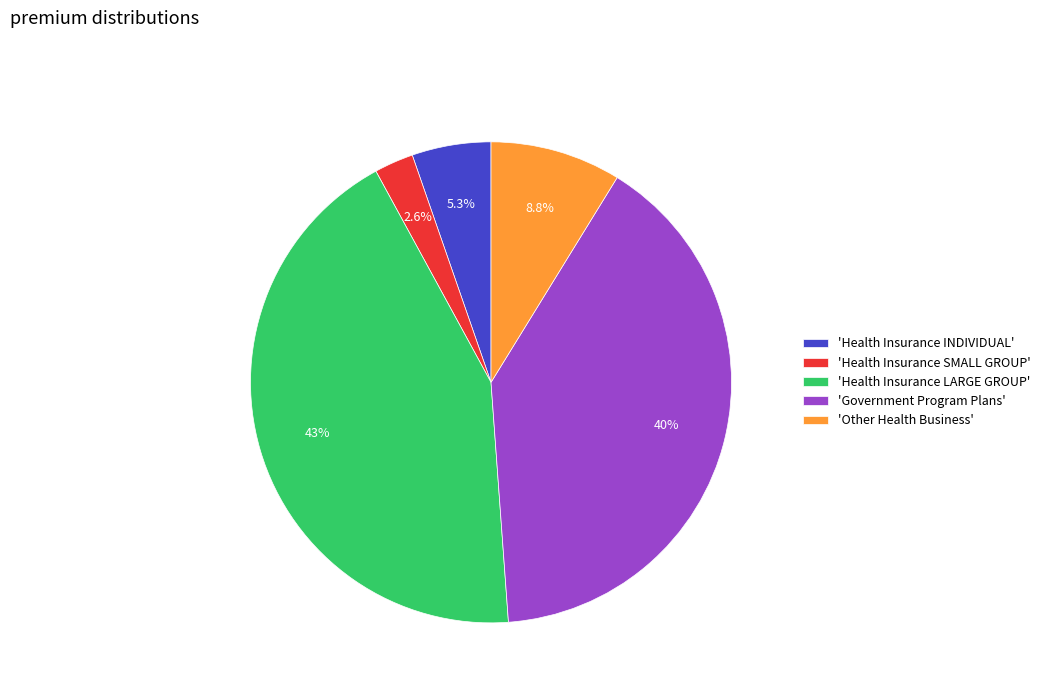

What is the largest slice in the pie chart?

'Health Insurance LARGE GROUP'